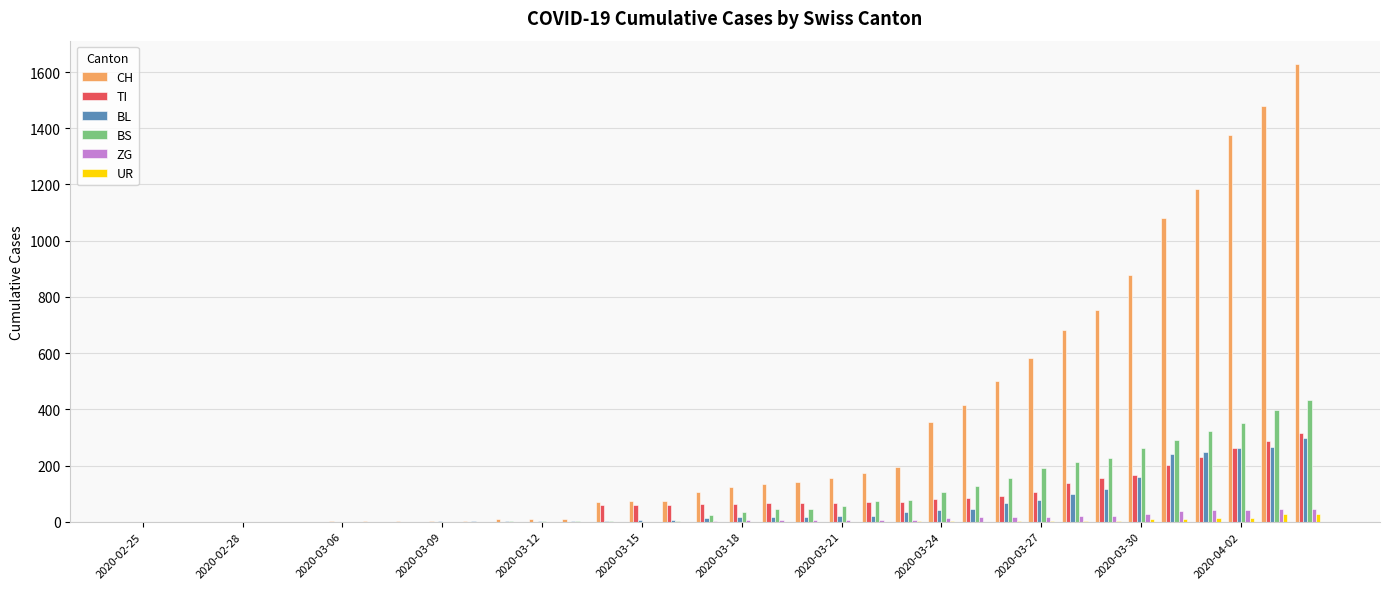

Which series has the largest total across all categories?

CH